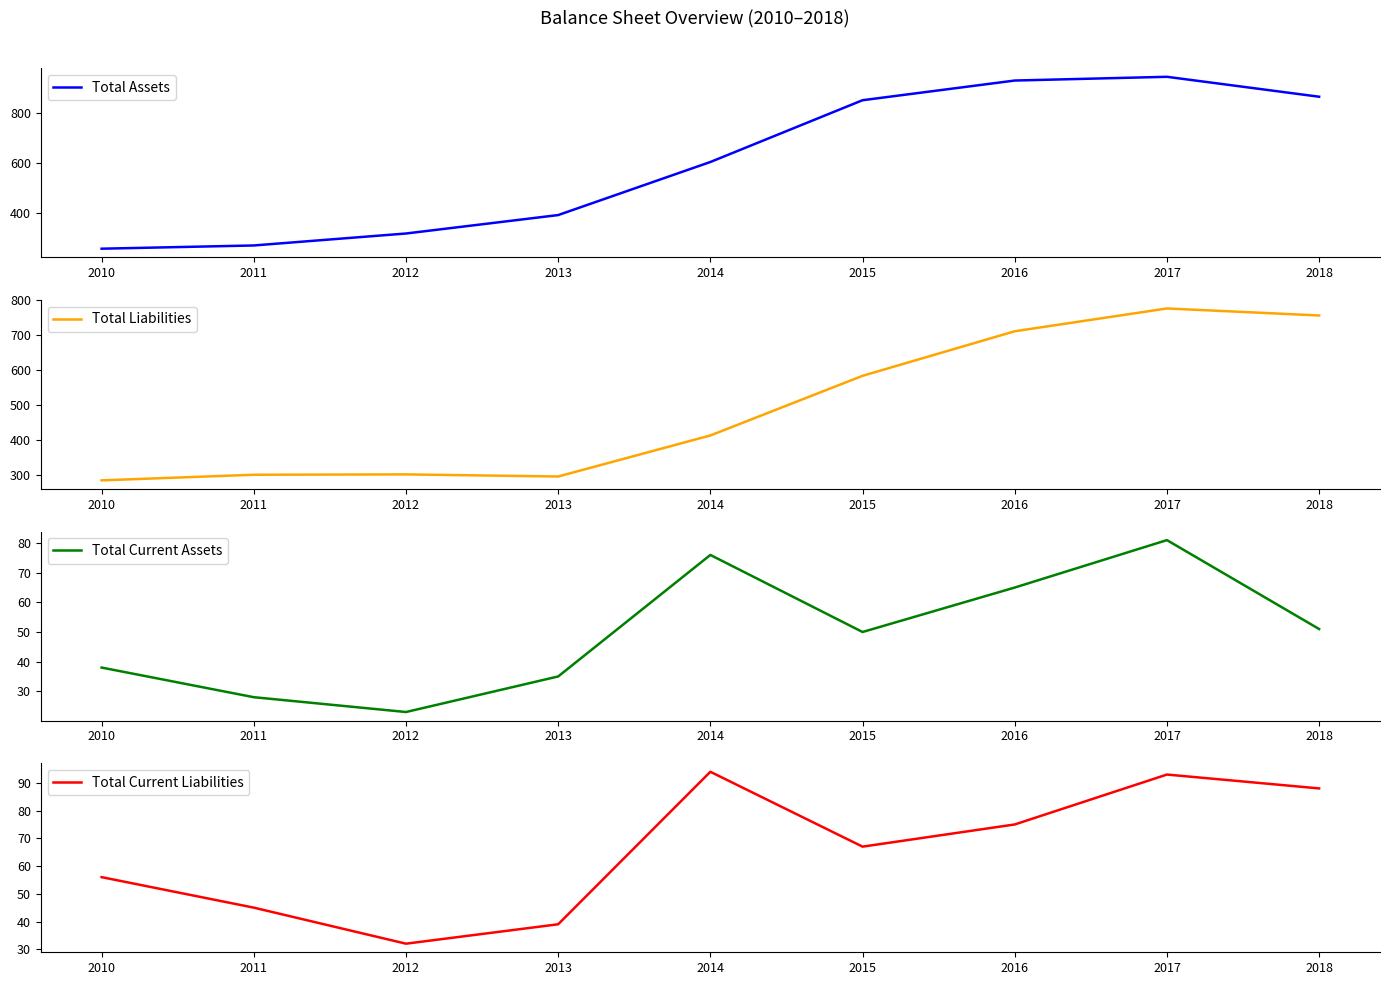

What is the value of the Total Assets point at the 6th from the left?

853